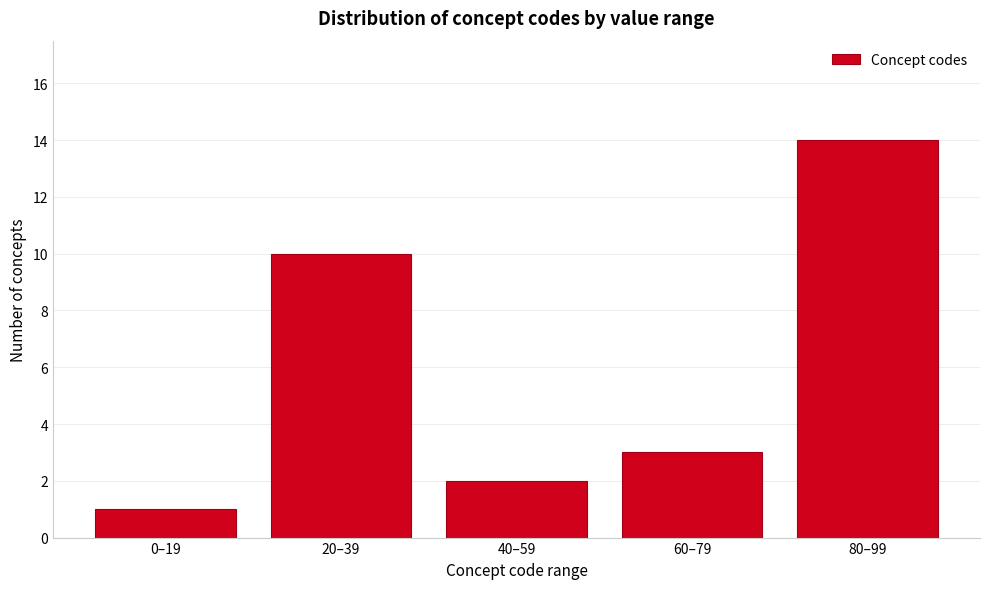

Reading left to right, list all the values displayed in this chart.

0–19=1	20–39=10	40–59=2	60–79=3	80–99=14